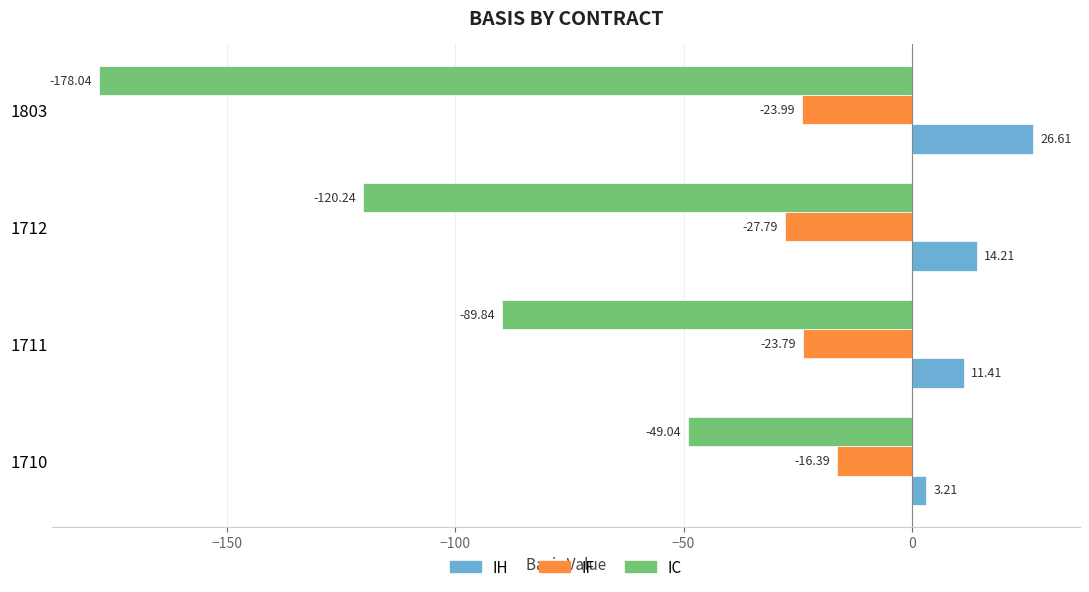

Which series changed the most between 1711 and 1803?

IC